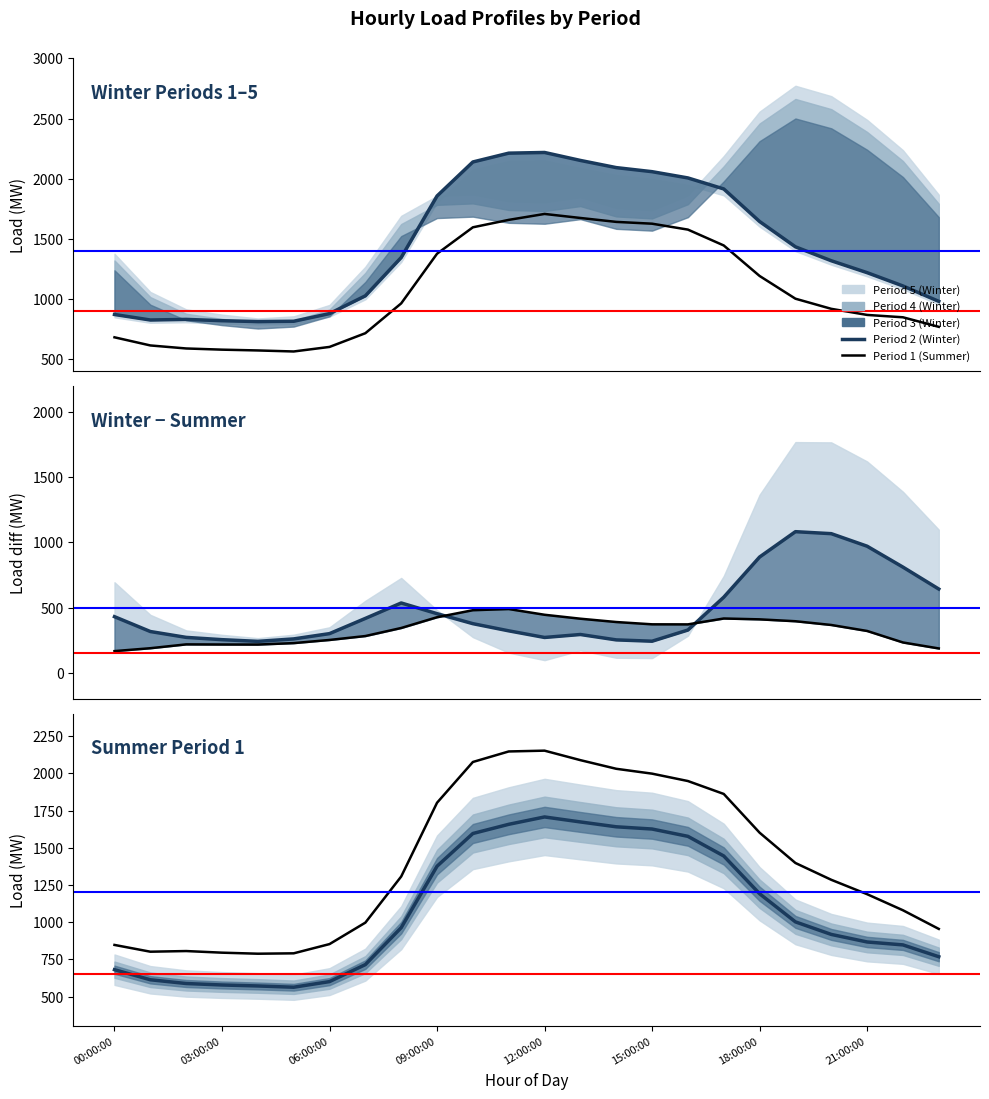

Reading left to right, transcribe all the data shown in this chart.

Period 2 (Winter): 871.3	825.5	830.5	819.6	812.4	815.0	878.7	1026.5	1345.2	1856.7	2139.6	2212.9	2218.6	2152.4	2092.7	2058.9	2006.8	1915.3	1644.5	1434.0	1318.2	1219.2	1108.5	980.5
Period 1 (Summer): 681.5	613.9	588.7	578.9	572.3	563.7	601.6	715.7	963.7	1376.5	1596.3	1658.0	1707.4	1673.9	1641.3	1626.3	1577.2	1445.3	1191.7	1002.6	918.4	867.7	848.0	768.7
Mid-spread (Winter): 430.6	316.7	271.7	254.2	241.3	260.0	300.6	417.4	535.9	453.7	376.9	322.0	271.1	293.8	252.4	242.3	328.1	580.0	888.5	1083.2	1067.8	971.6	811.1	642.7
Period 1 – Summer diff: 166.3	188.5	218.0	217.0	216.6	227.7	251.9	282.0	343.8	426.3	480.3	489.3	445.3	415.0	389.6	371.9	371.5	416.7	410.1	395.6	366.9	320.9	232.6	186.7
Period 1 (Winter): 847.9	802.4	806.7	795.8	788.9	791.5	853.5	997.6	1307.5	1802.9	2076.6	2147.3	2152.7	2088.9	2030.9	1998.2	1948.6	1861.9	1601.8	1398.2	1285.3	1188.6	1080.7	955.4